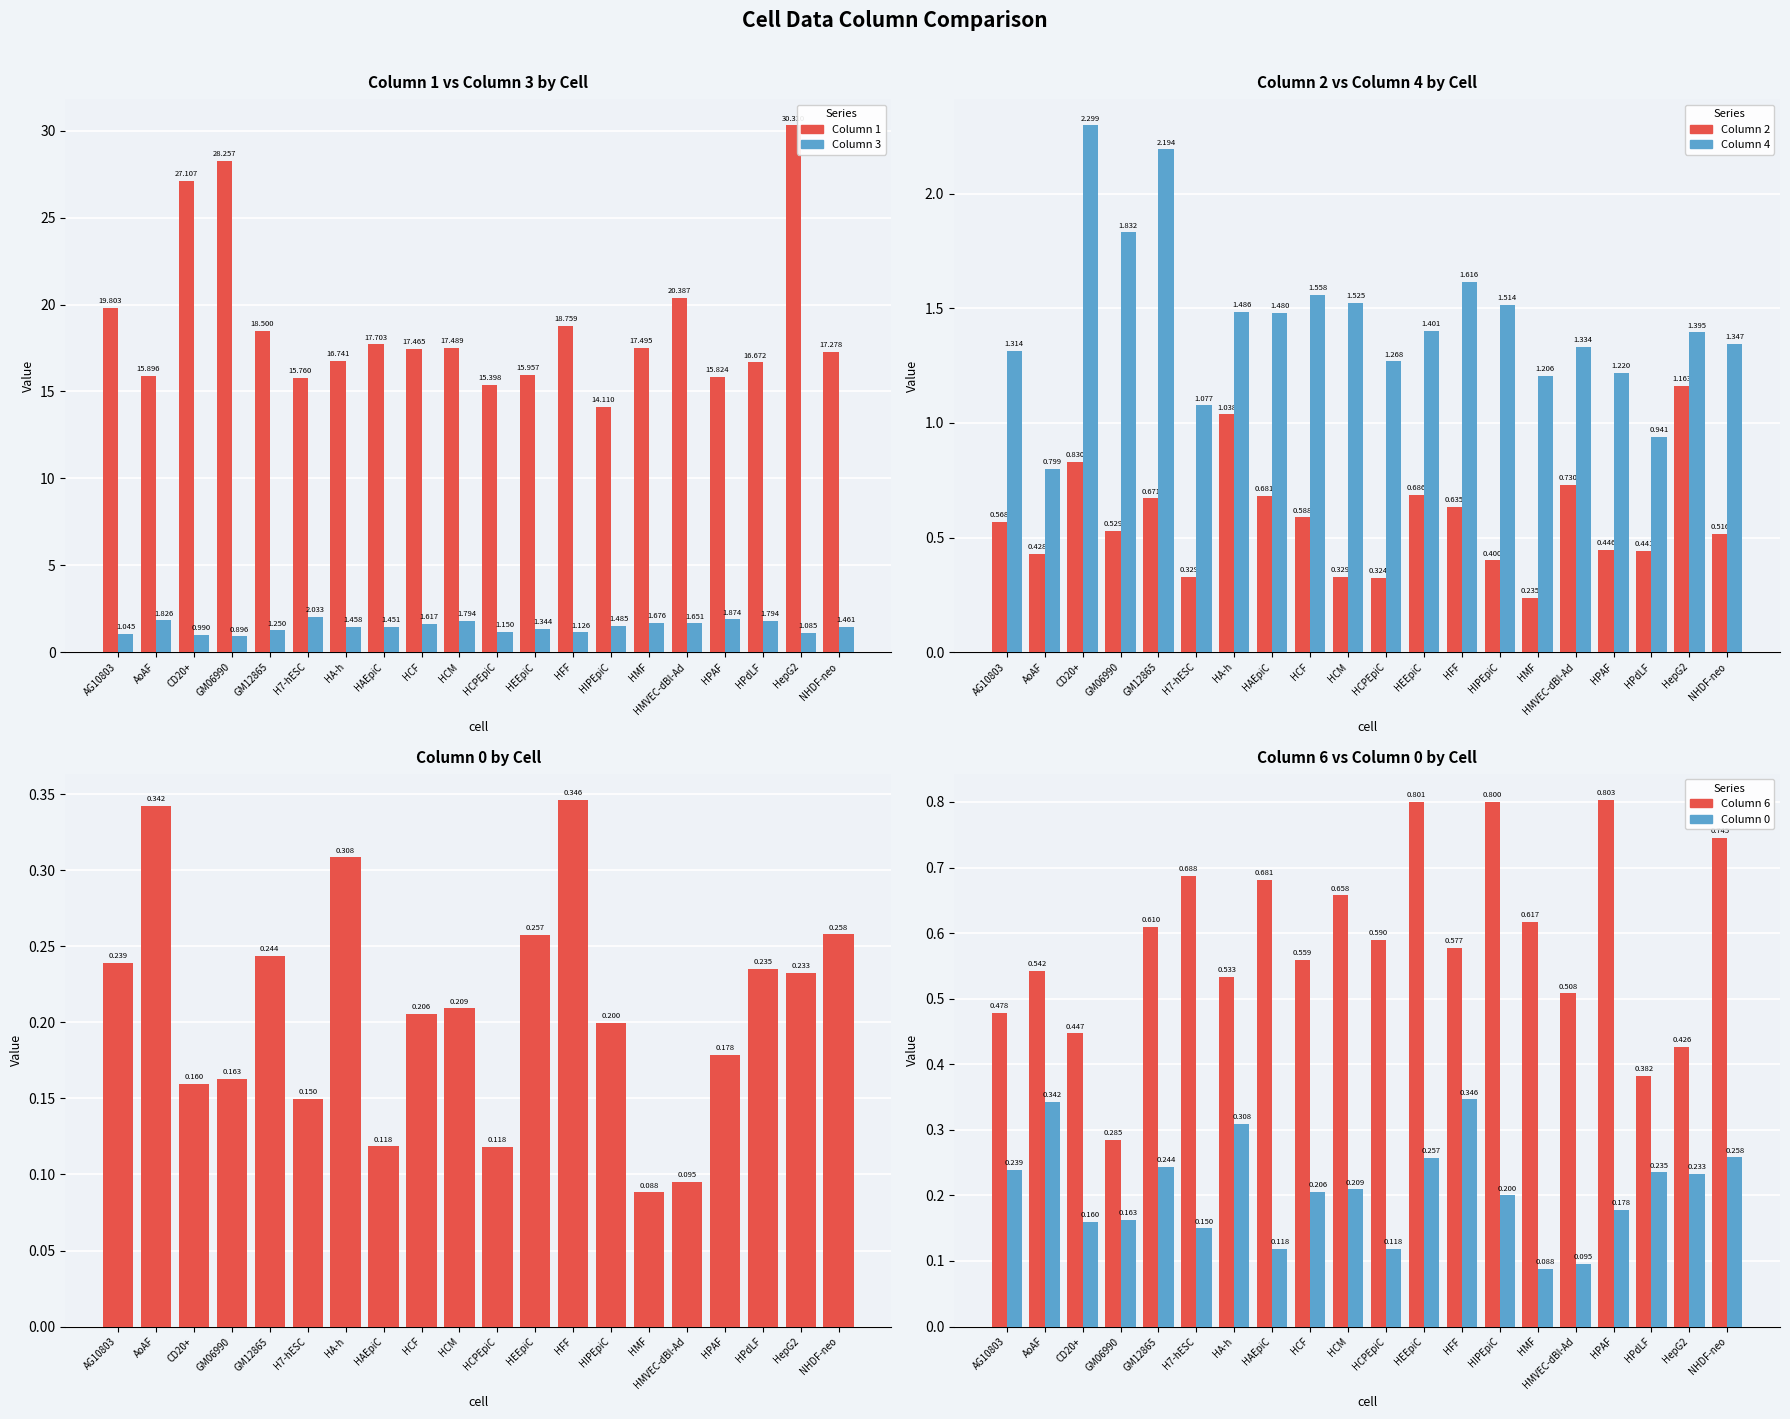

Where is col_1 nearest to the value 22?

HMVEC-dBl-Ad